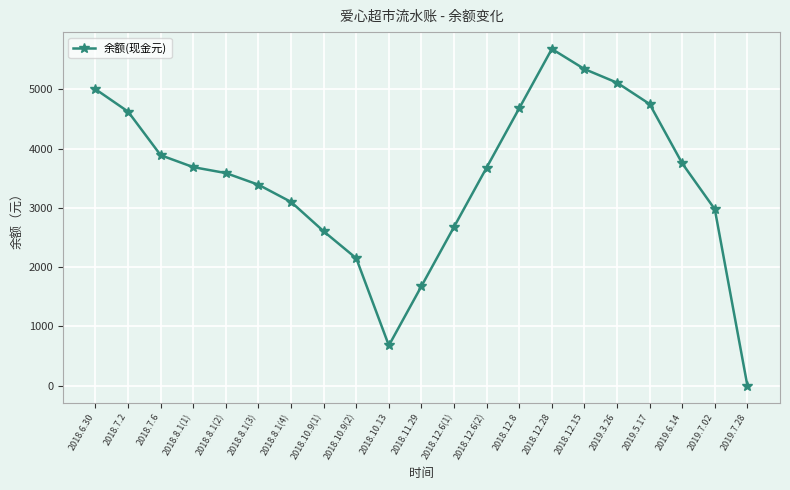

Which label corresponds to the largest value in the chart?

2018.12.28